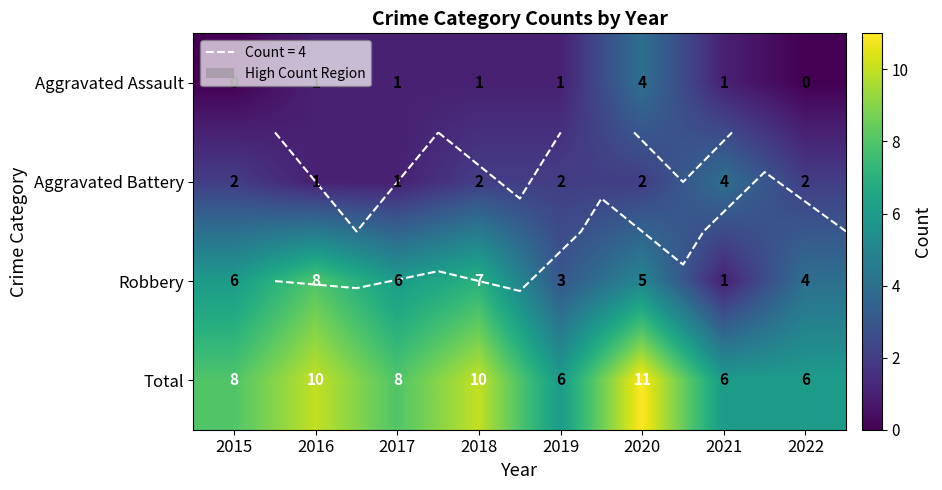

How many distinct data groups are displayed?

4